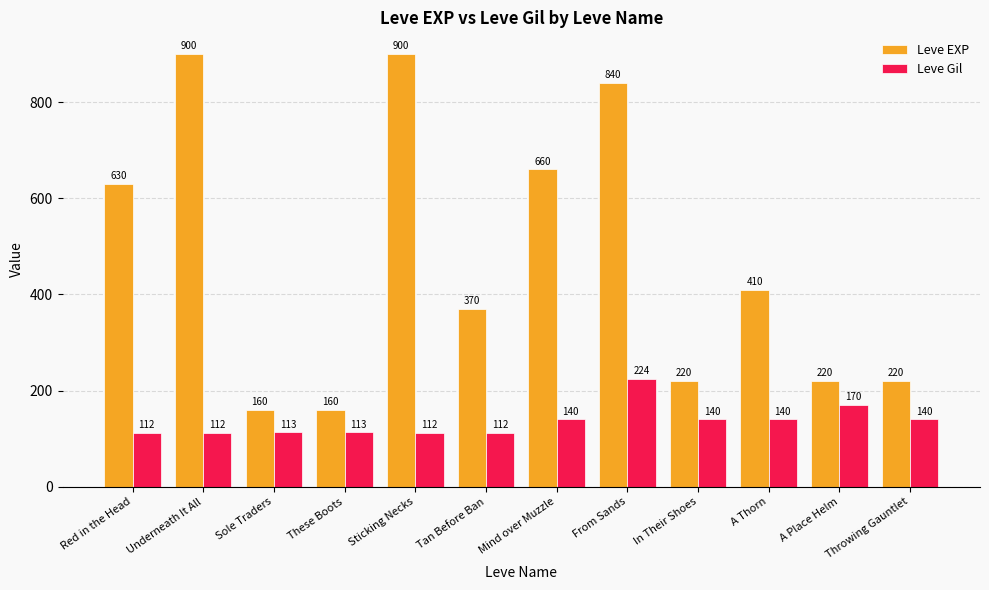

Rank the series by their maximum value, from lowest to highest.

Leve Gil, Leve EXP